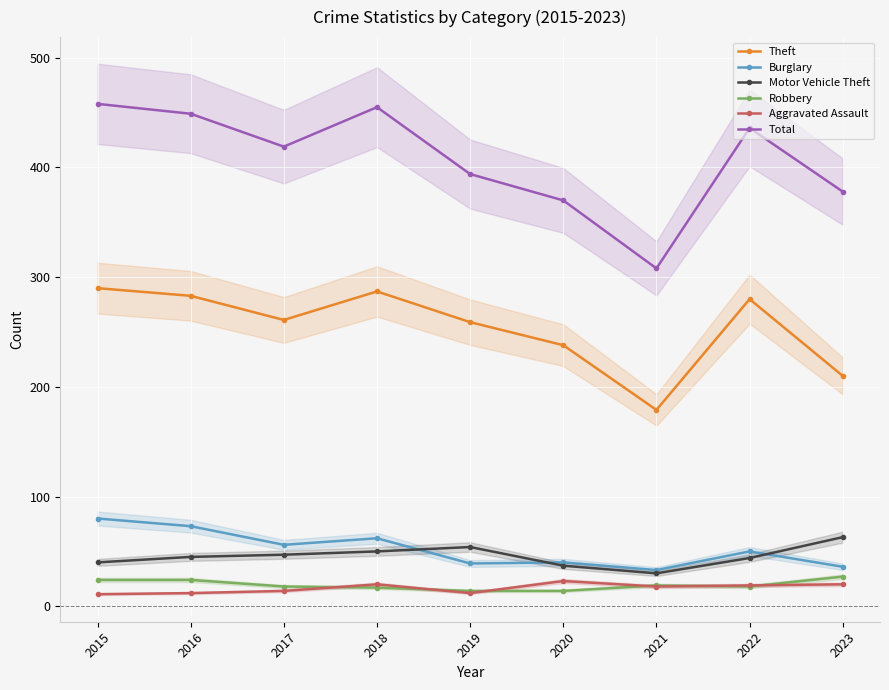

How many values in the Aggravated Assault series exceed 18?

4